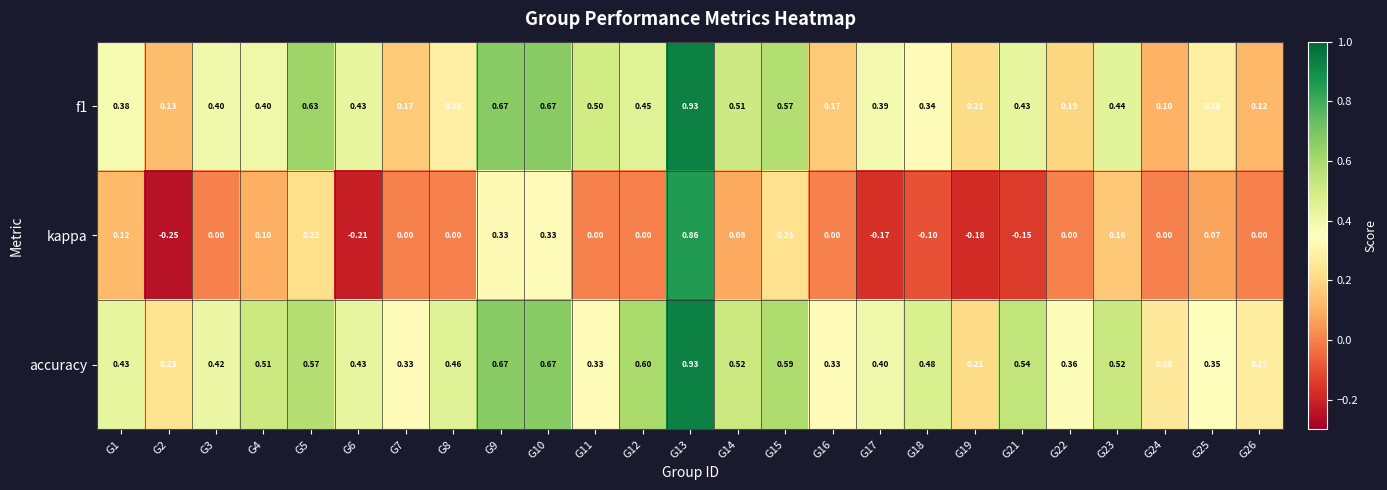

At which category is the sum across all series the highest?

G13